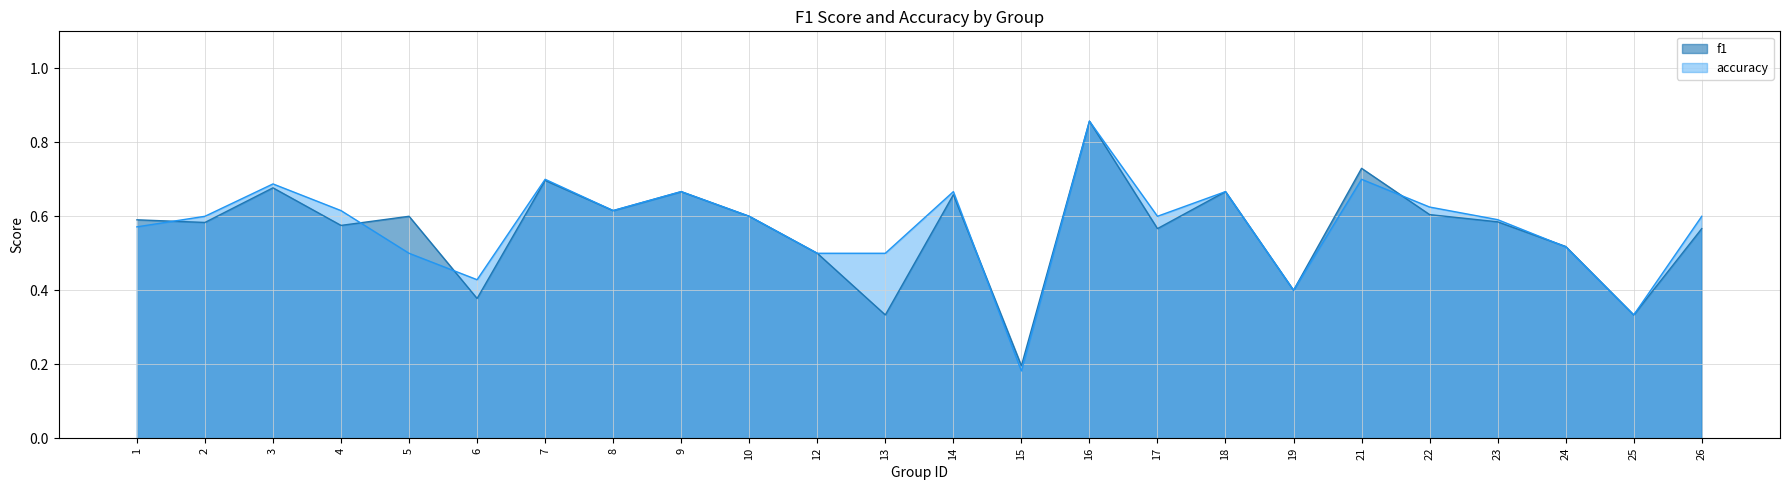

How many times do f1 and accuracy cross each other?

6